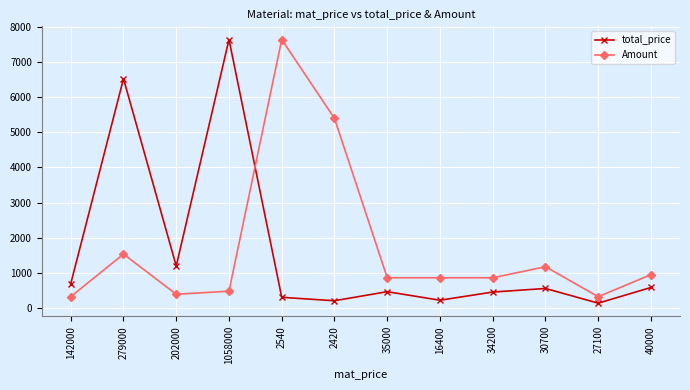

At which label does total_price reach its peak?

1058000